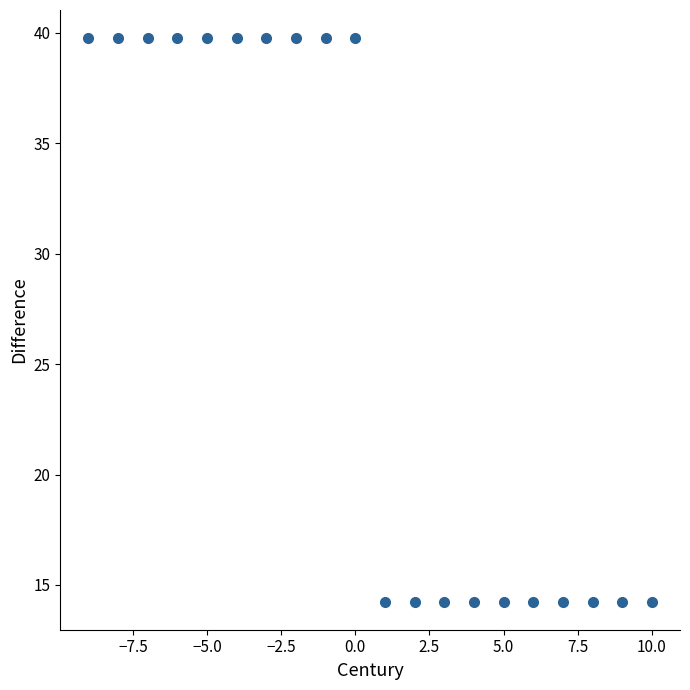

What is the range of Y values (max minus min)?

25.5